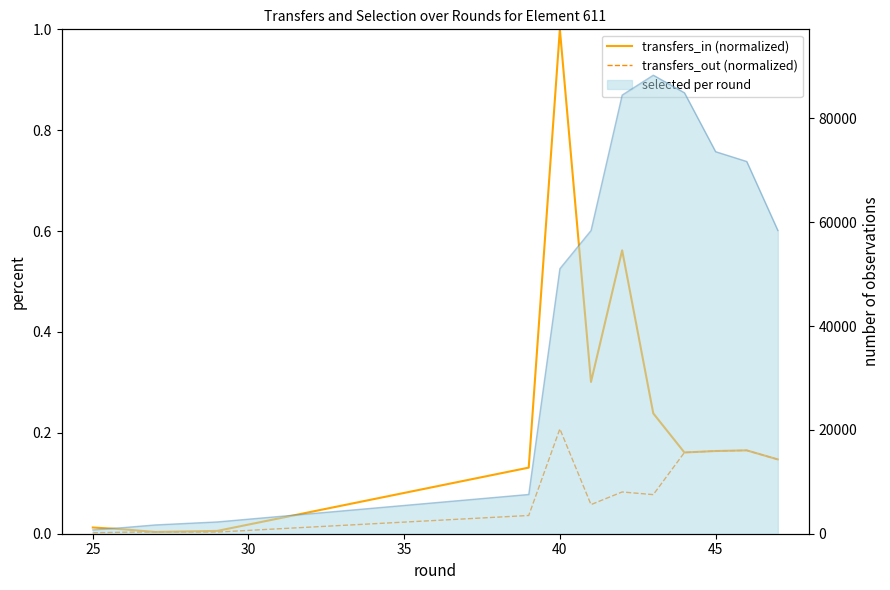

True or false: transfers_out (normalized) has a value of 0.1 at 45.

False